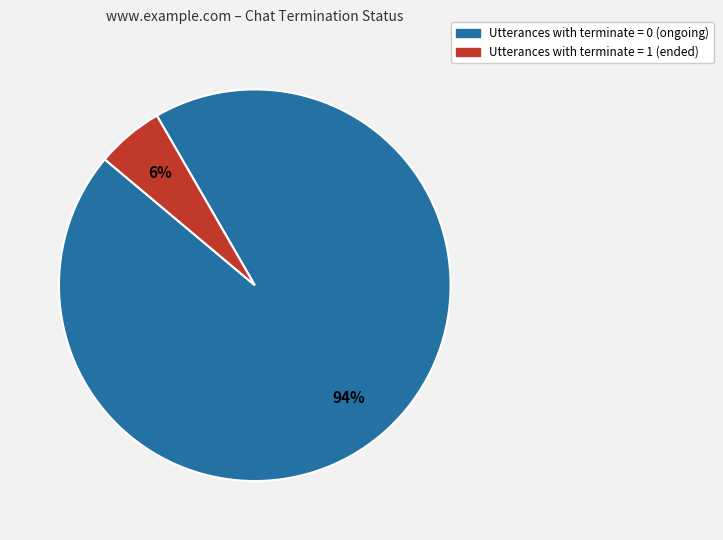

To the nearest percent, what is the average slice percentage?

50%